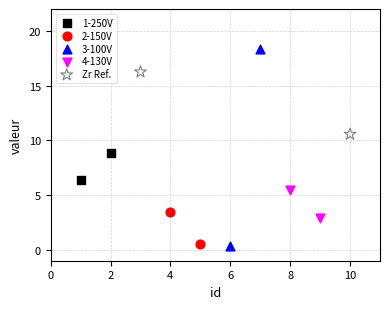

Which series has the widest spread of Y values?

3-100V